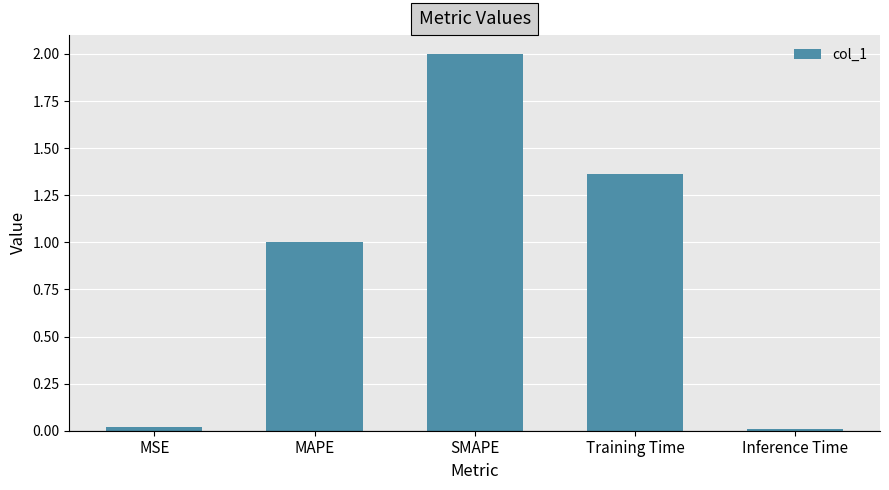

The value at MAPE is 1.4. True or false?

False